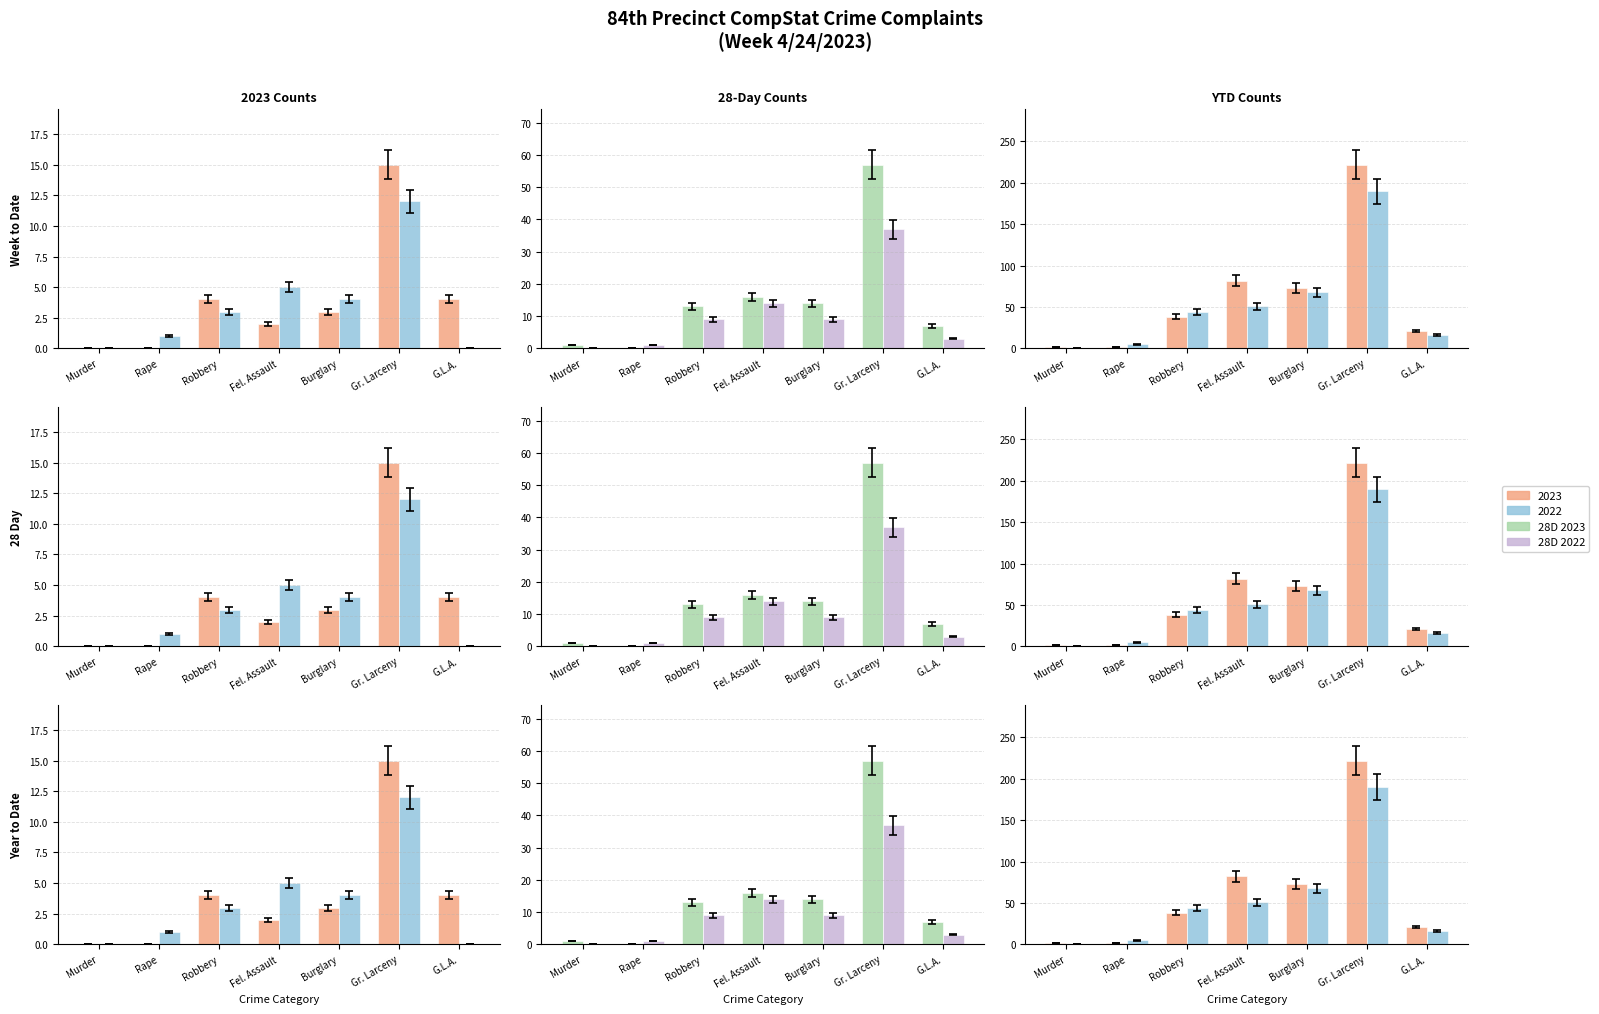

What is the sum of the 28Day 2023 values at G.L.A. and Robbery?

20